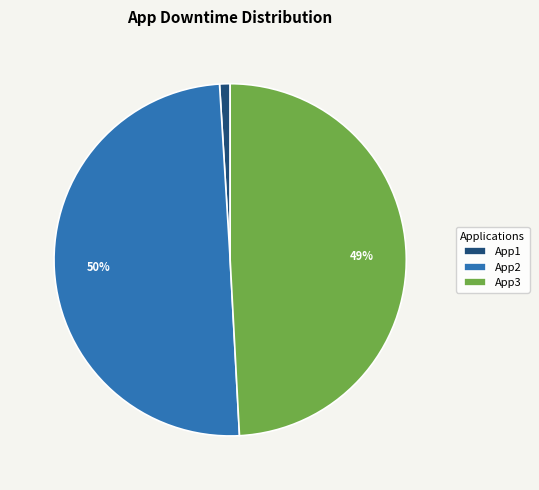

To the nearest percent, what is the combined percentage of App3 and App2?

99%